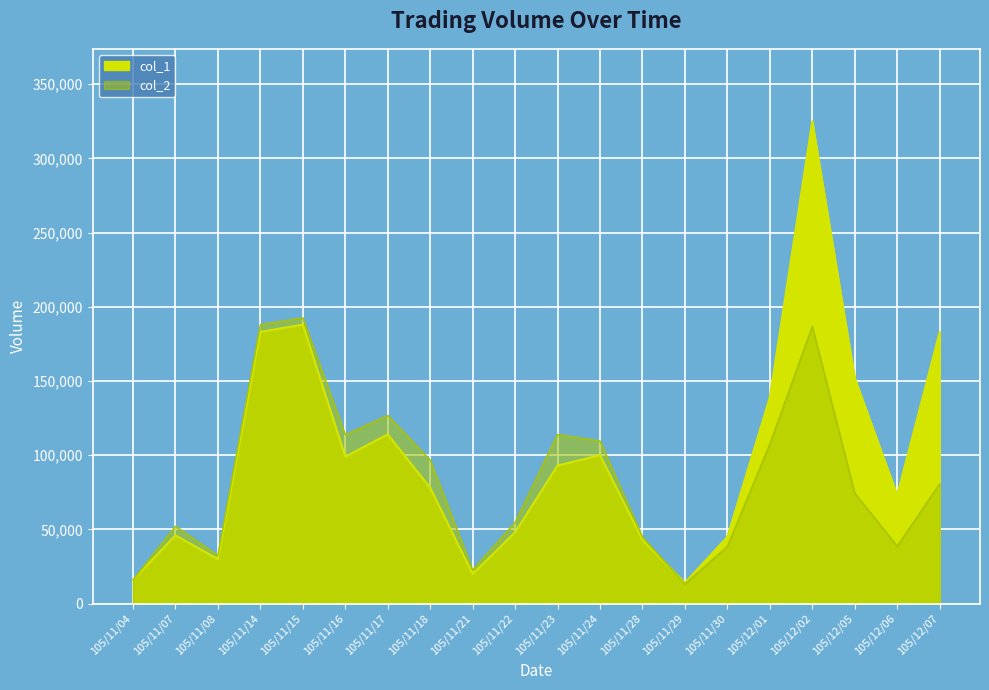

Reading right to left, list all the values displayed in this chart.

col_1: 183000	73000	152000	325000	139000	45000	14000	43000	100000	93000	48000	20000	78000	114000	99000	188000	183000	30000	46000	16000
col_2: 80770	38690	74460	186800	107570	38500	13220	44810	109530	113930	54720	22600	96720	126770	113710	192570	187940	32400	52160	15840